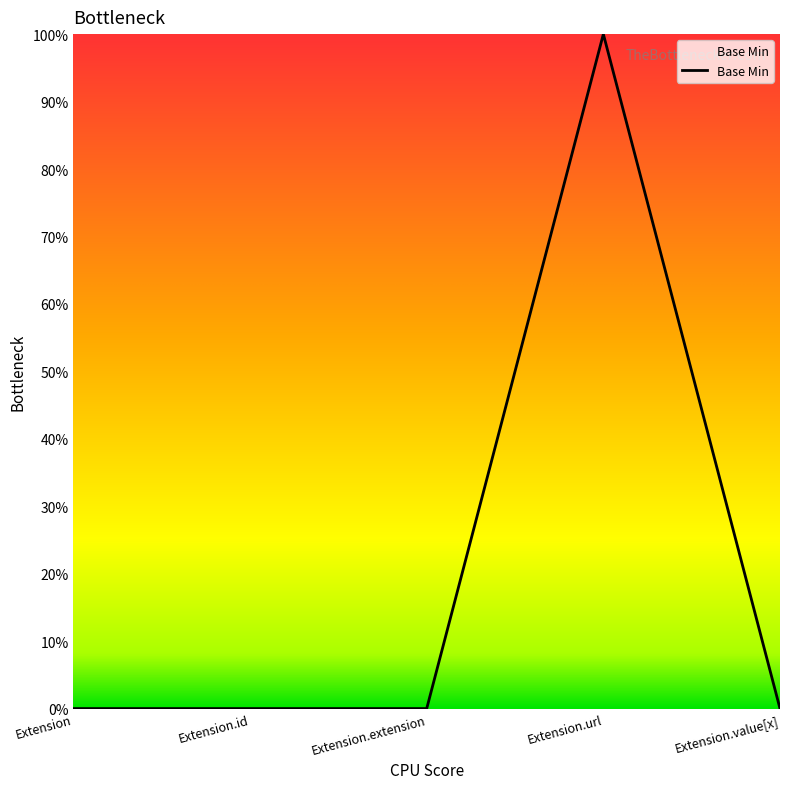

Rank the categories by value from highest to lowest.

Extension.url, Extension, Extension.id, Extension.extension, Extension.value[x]